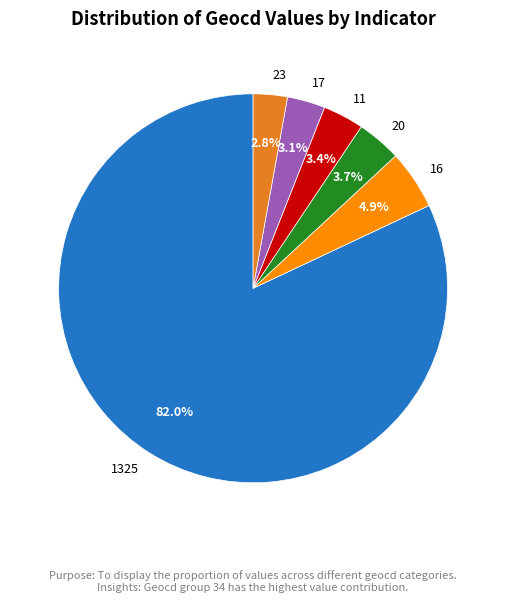

What percentage is NOT represented by 20?

96.3%